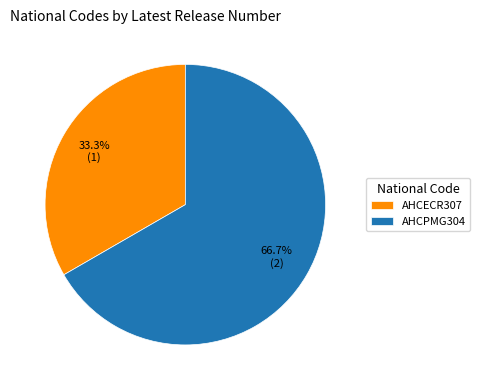

To the nearest percent, what is the difference between the AHCPMG304 and AHCECR307 slice percentages?

33%